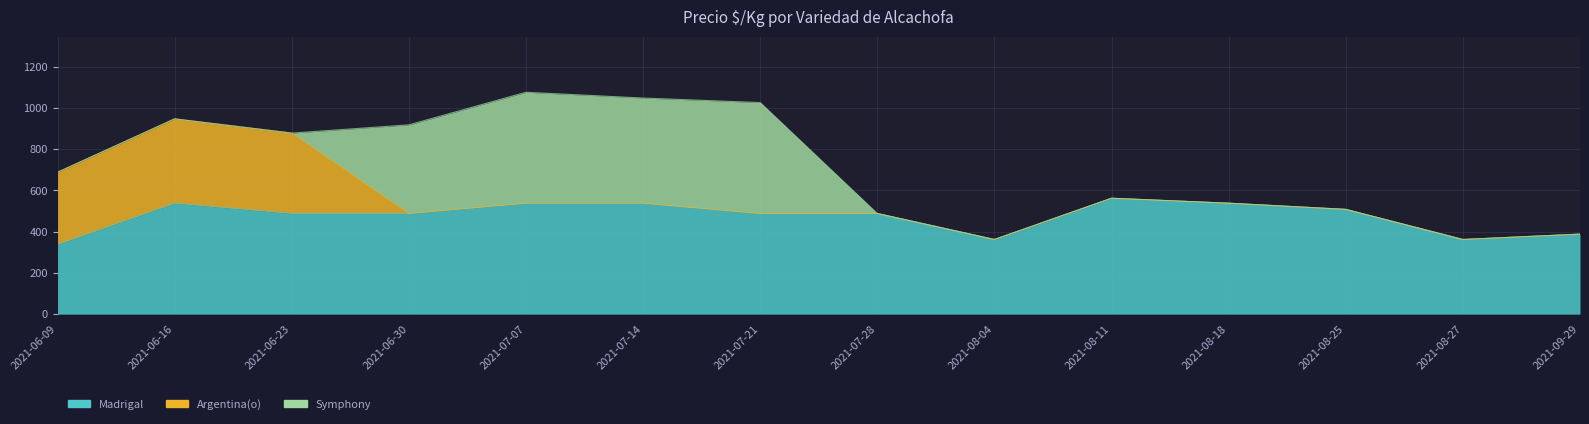

What position from the left is 2021-06-16?

2